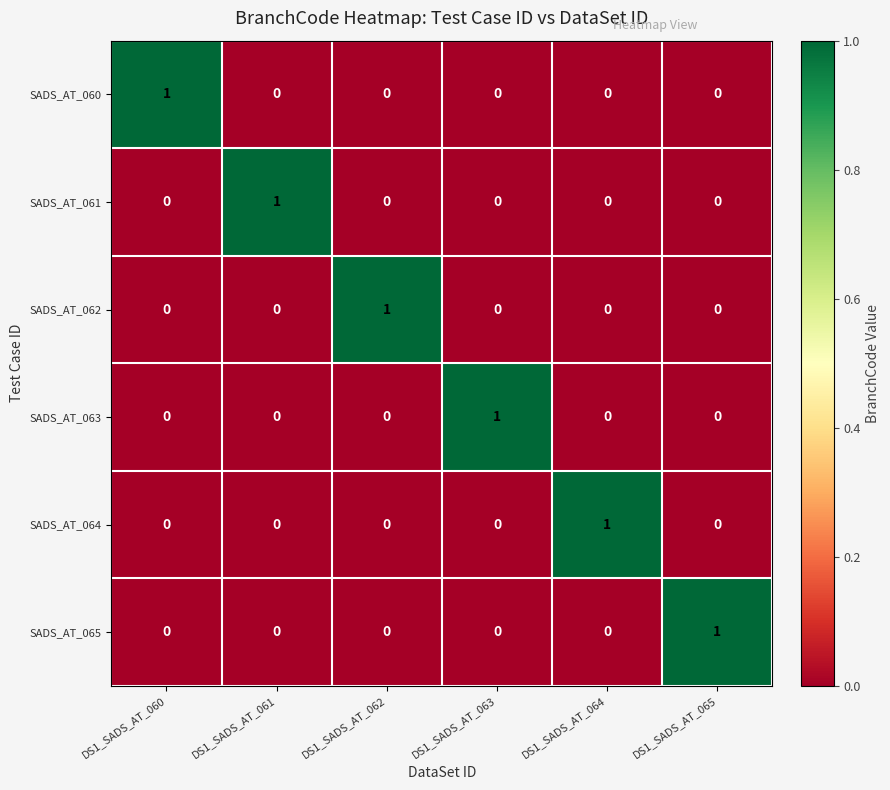

True or false: SADS_AT_062 has a value of 1 at DS1_SADS_AT_062.

True